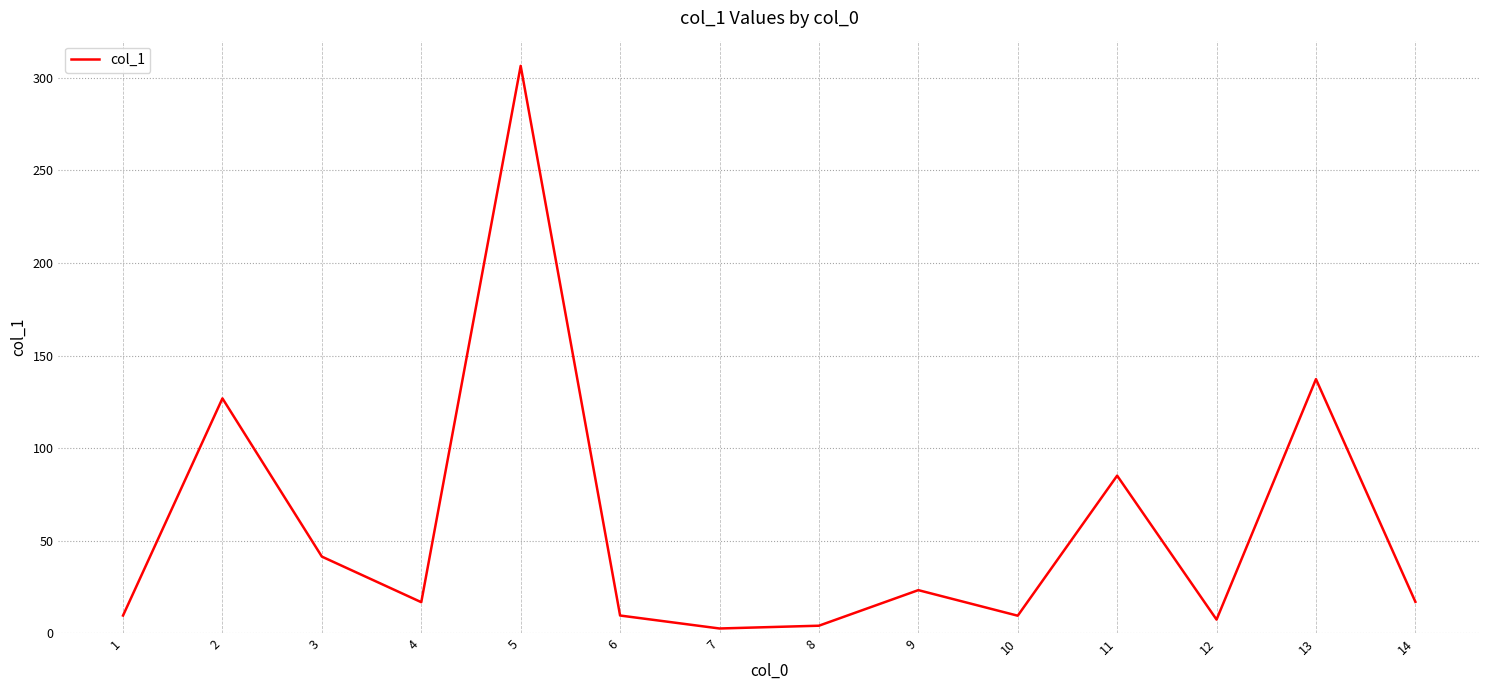

The value at 2 is 126.9. True or false?

True